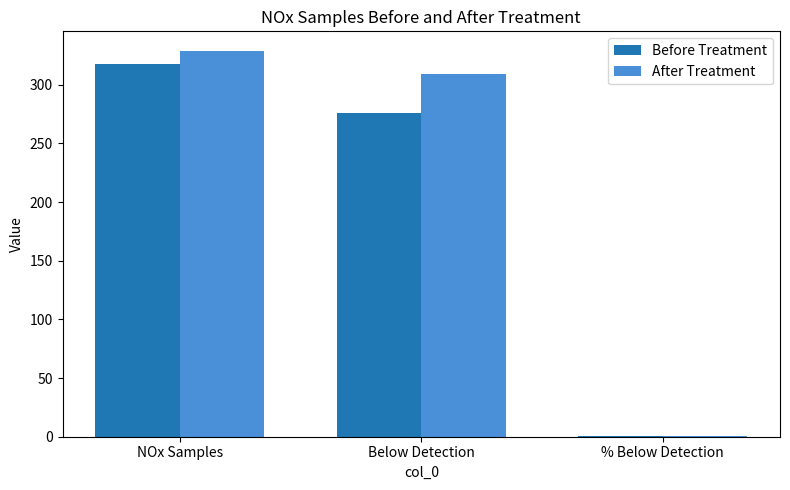

The value of Before Treatment at NOx Samples is 440.4. True or false?

False